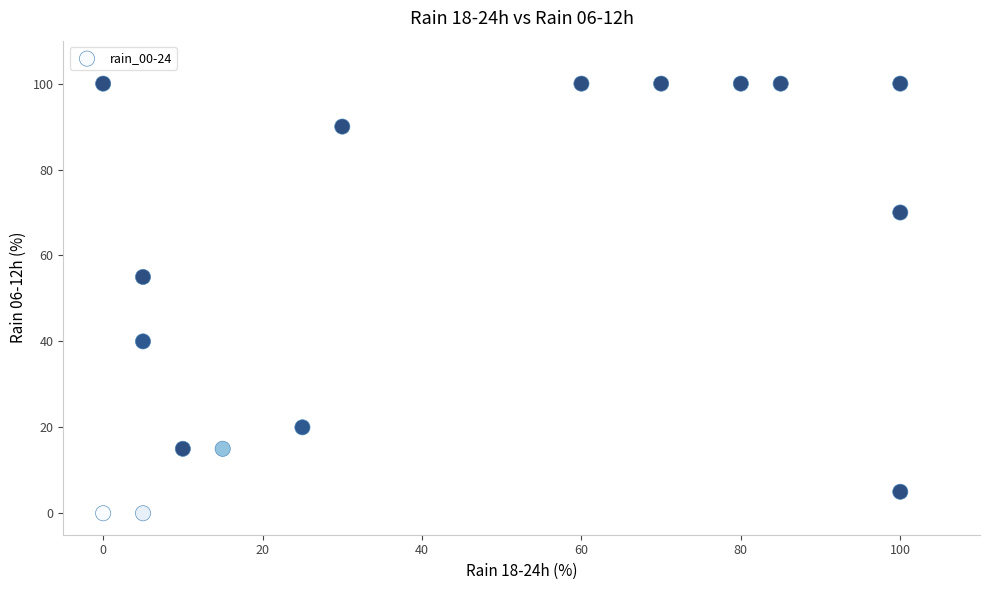

What is the range of Y values (max minus min)?

100